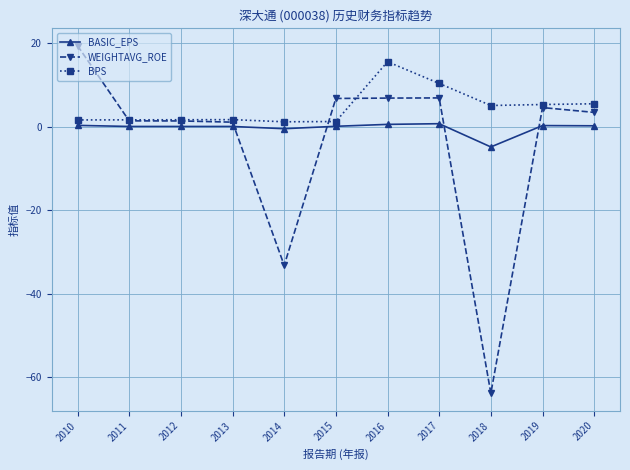

What value does the BASIC_EPS series have at 2010?

0.3